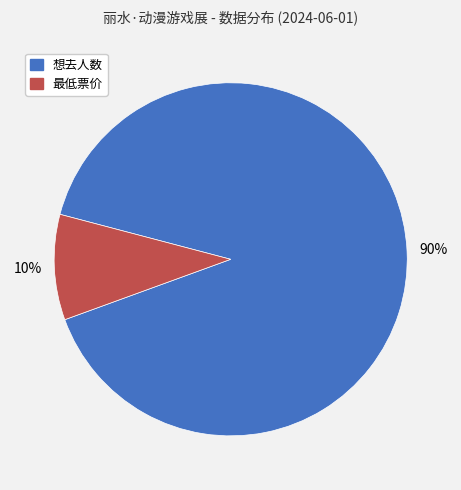

Which category has the biggest portion of the pie?

想去人数